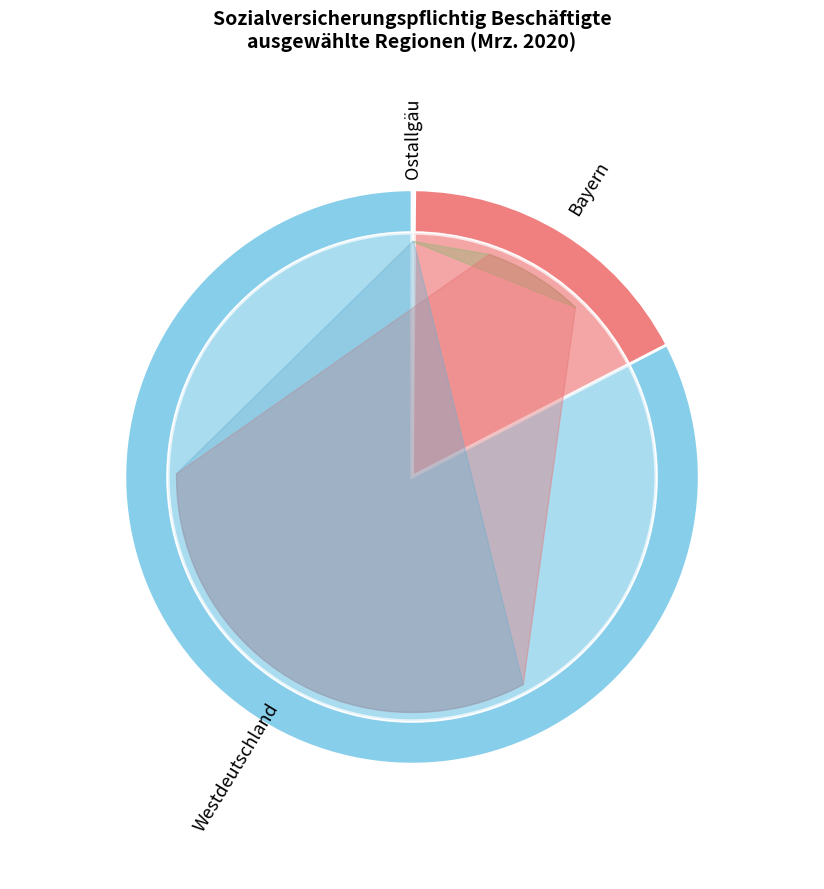

What percentage is the Bayern slice, to the nearest percent?

17%